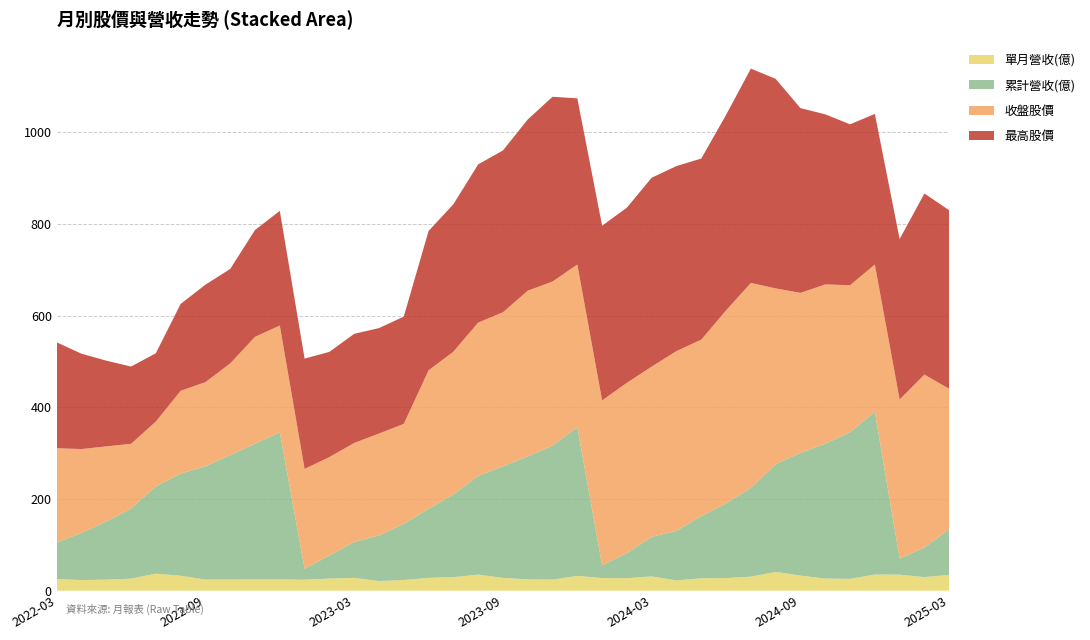

Reading right to left, transcribe all the data shown in this chart.

單月營收(億): 34.5	29.7	35.0	35.3	25.8	26.5	32.9	41.1	30.6	27.5	27.1	22.3	31.3	27.3	27.6	32.4	24.2	24.8	28.0	35.1	29.7	28.0	23.3	21.0	27.9	26.5	23.9	24.7	24.6	24.3	24.3	32.6	37.2	26.3	24.0	23.1	25.6
累計營收(億): 99.2	64.7	35.0	355.2	320.0	294.1	267.7	234.8	193.7	163.0	135.5	108.4	86.1	54.8	27.6	324.6	292.2	268.1	243.3	215.3	180.2	150.6	122.6	99.3	78.3	50.4	23.9	320.8	296.1	271.5	247.2	222.9	190.3	153.1	126.8	102.8	79.7
收盤股價: 306.5	377.0	347.0	321.0	320.5	347.5	349.0	383.5	447.0	421.0	385.0	392.0	371.5	371.5	360.0	354.5	358.0	361.5	336.0	334.5	311.5	302.0	218.0	222.5	216.0	214.5	218.0	233.0	233.0	200.0	183.5	180.5	141.5	141.0	164.0	183.0	205.5
最高股價: 389.5	395.0	350.0	328.5	351.0	371.0	403.0	457.0	467.5	426.5	395.0	403.5	412.0	382.0	381.0	362.5	403.0	373.5	353.0	345.0	321.5	304.0	234.0	230.0	238.0	229.5	240.5	250.0	233.0	206.0	212.5	189.5	149.0	168.5	187.0	208.0	231.0